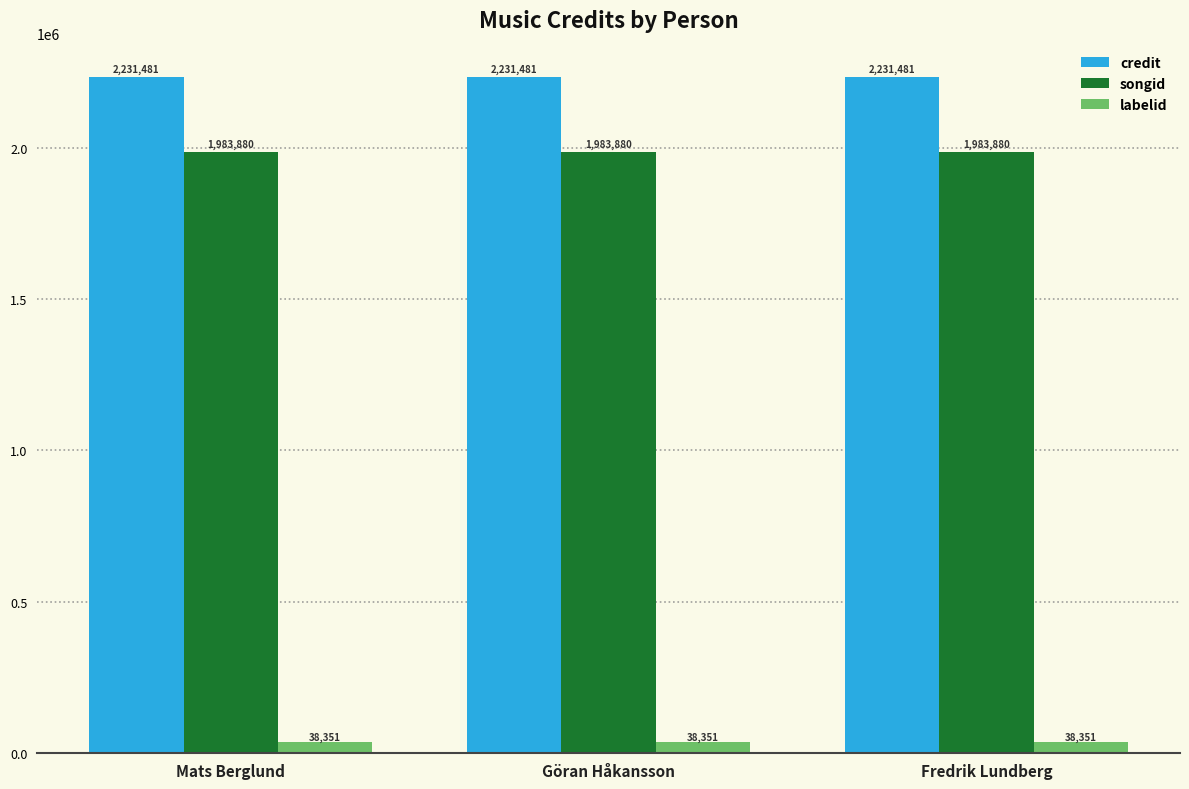

Is it true that songid equals 524445 at Göran Håkansson?

False